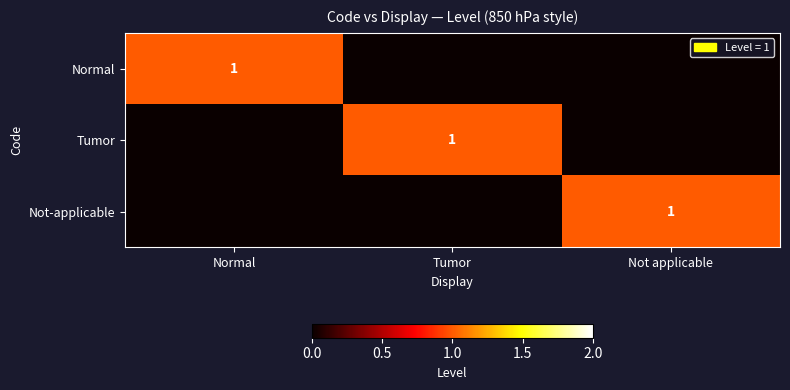

What is the spread (max minus min) of values at Normal?

1